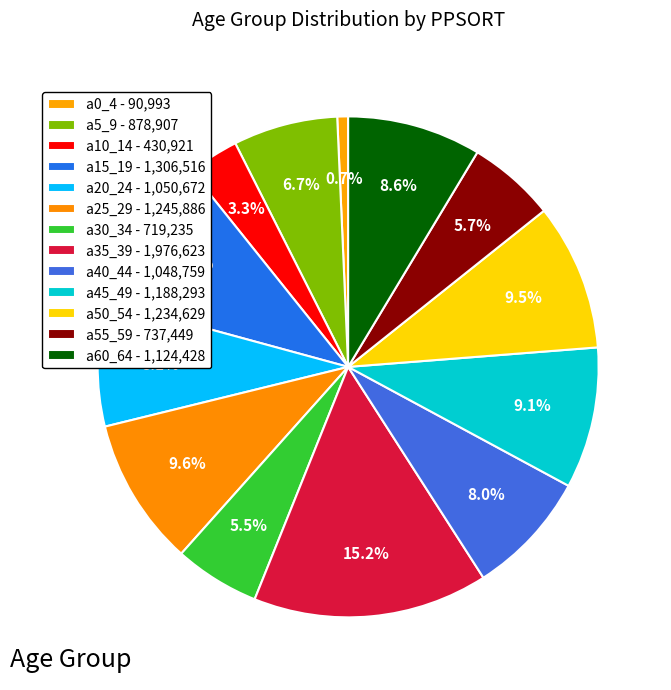

How many segments does this pie chart have?

13